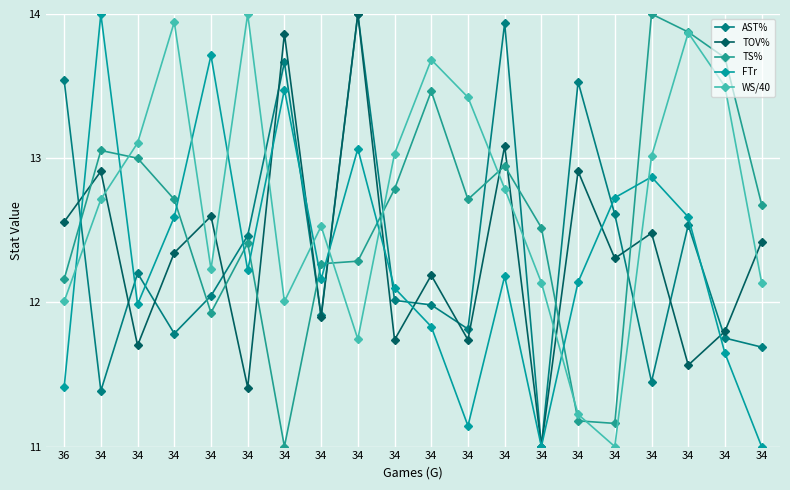

List the series in order of their peak value, highest first.

AST%, TOV%, TS%, FTr, WS/40